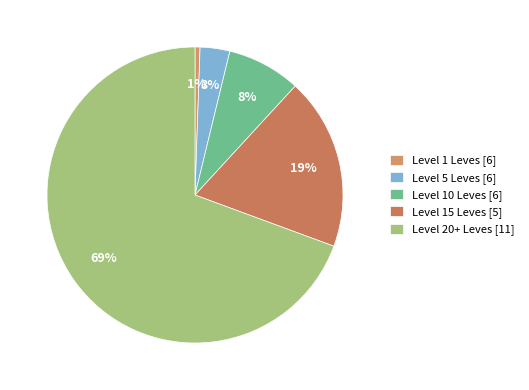

To the nearest percent, what is the average slice percentage?

20%